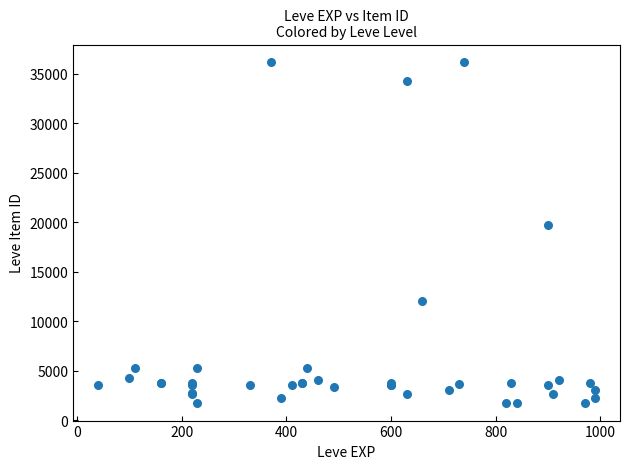

What Y value in the scatter plot is closest to 18967?

19744